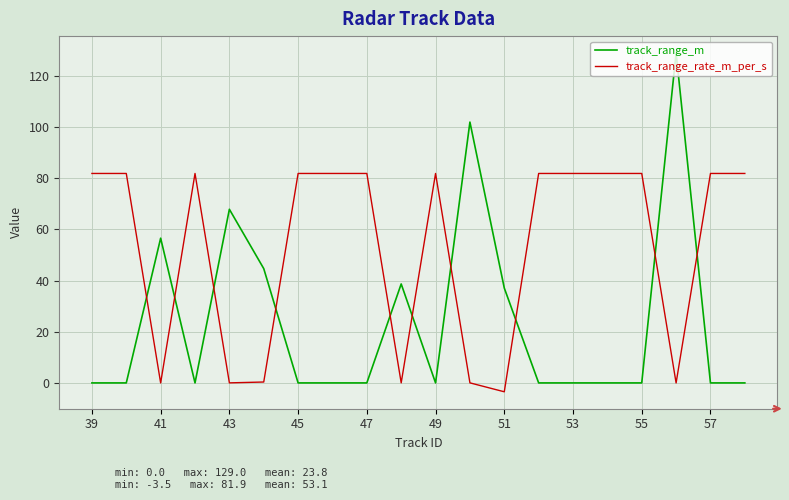

What is the lowest value of the track_range_rate_m_per_s series?

-3.5